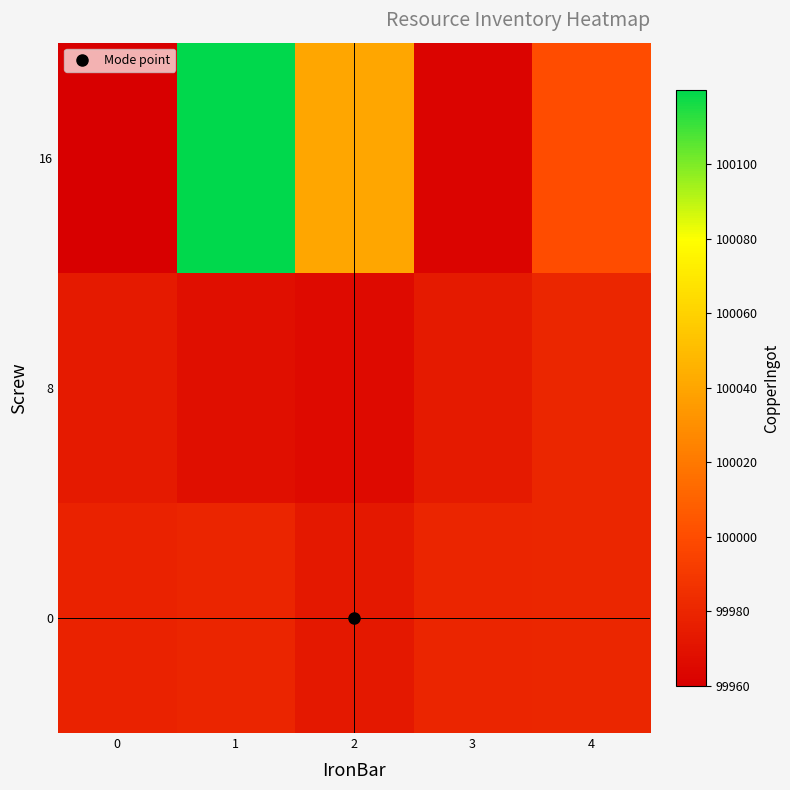

At which category is the sum across all series the highest?

1